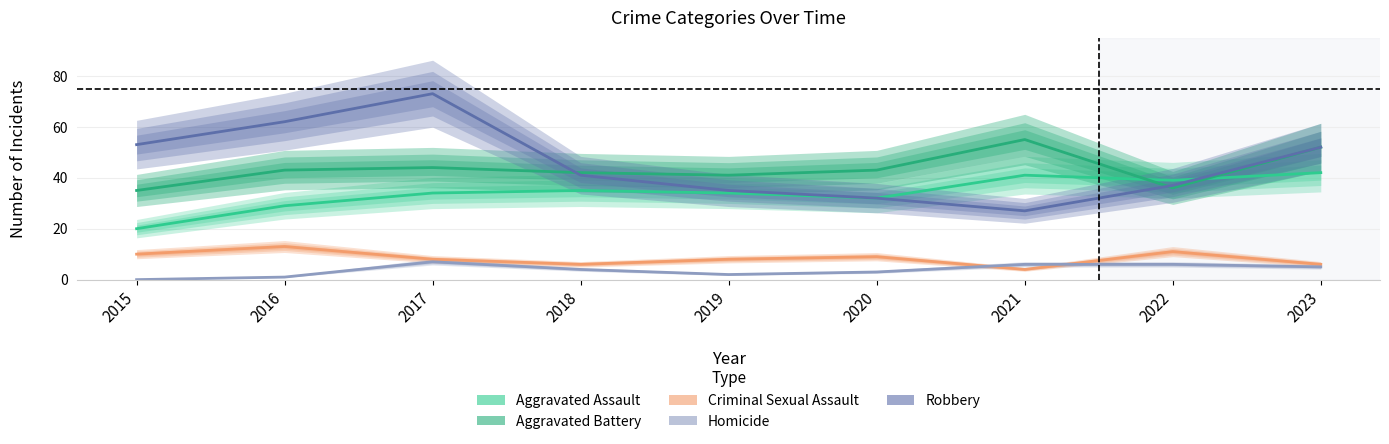

Reading left to right, list all the values displayed in this chart.

Aggravated Assault: 2015=20	2016=29	2017=34	2018=35	2019=34	2020=32	2021=41	2022=39	2023=42
Aggravated Battery: 2015=35	2016=43	2017=44	2018=42	2019=41	2020=43	2021=55	2022=36	2023=52
Criminal Sexual Assault: 2015=10	2016=13	2017=8	2018=6	2019=8	2020=9	2021=4	2022=11	2023=6
Homicide: 2015=0	2016=1	2017=7	2018=4	2019=2	2020=3	2021=6	2022=6	2023=5
Robbery: 2015=53	2016=62	2017=73	2018=41	2019=35	2020=32	2021=27	2022=37	2023=52